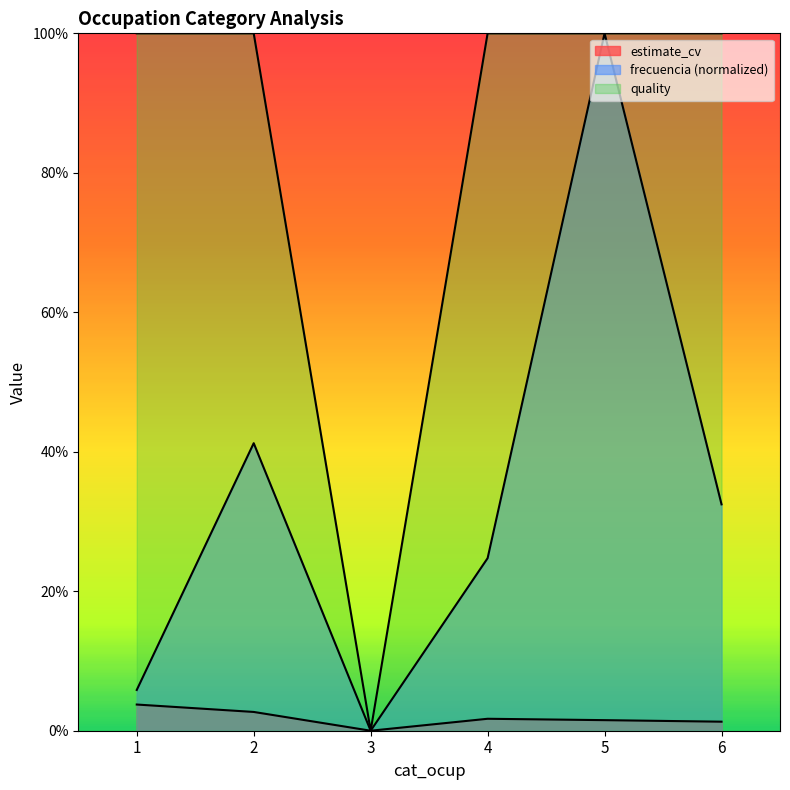

Reading left to right, transcribe all the data shown in this chart.

estimate_cv: 1=0.0	2=0.0	3=0.0	4=0.0	5=0.0	6=0.0
frecuencia: 1=0.1	2=0.4	3=0.0	4=0.2	5=1.0	6=0.3
quality: 1=1.0	2=1.0	3=0.0	4=1.0	5=1.0	6=1.0